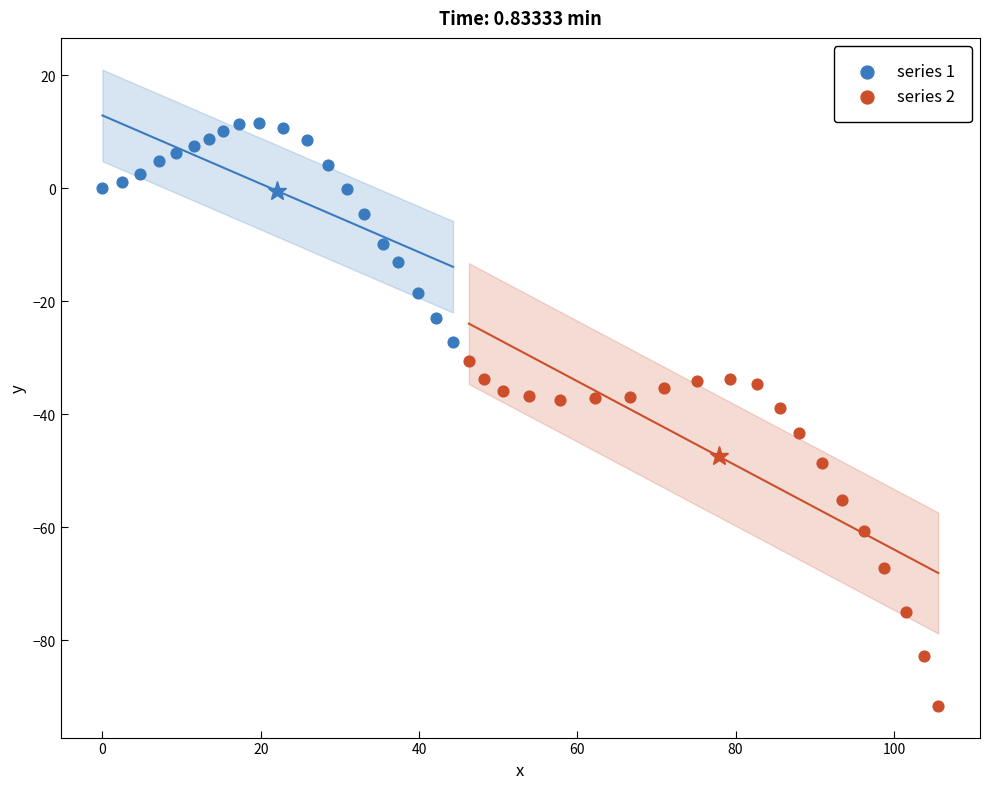

Which series contains the highest Y value?

series 1